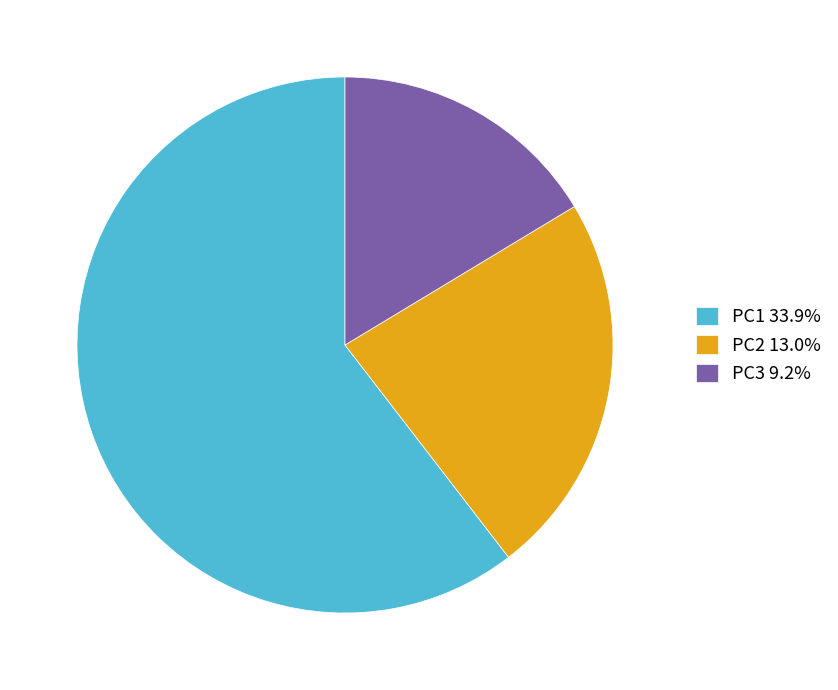

Combined, do PC1 33.9% and PC2 13.0% account for over 50%?

Yes